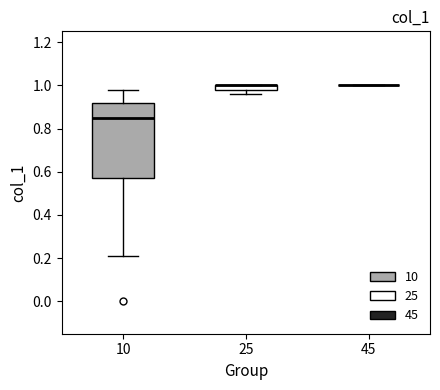

Comparing the boxes themselves (not the whiskers), which one is the tallest?

10